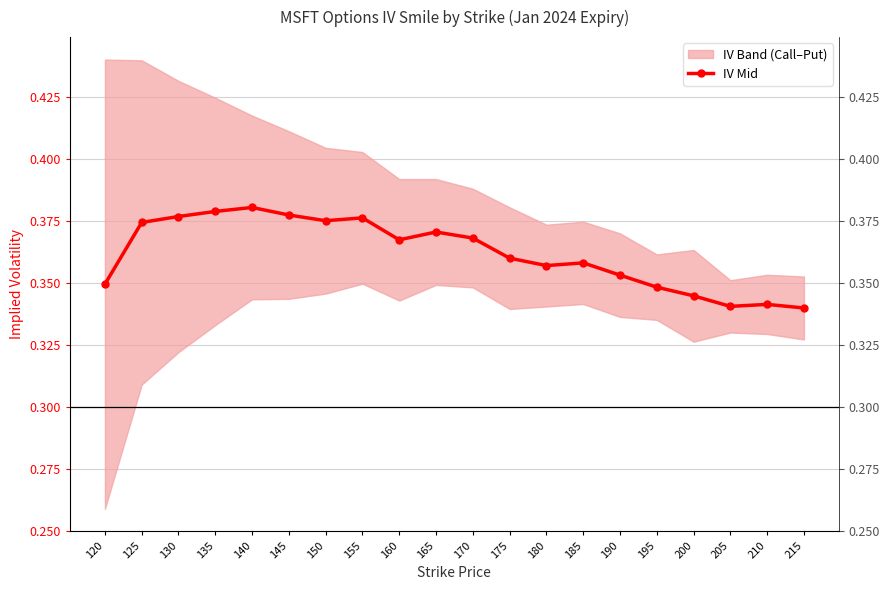

List the labels in order of value, largest first.

140, 135, 145, 130, 155, 150, 125, 165, 170, 160, 175, 185, 180, 190, 120, 195, 200, 210, 205, 215